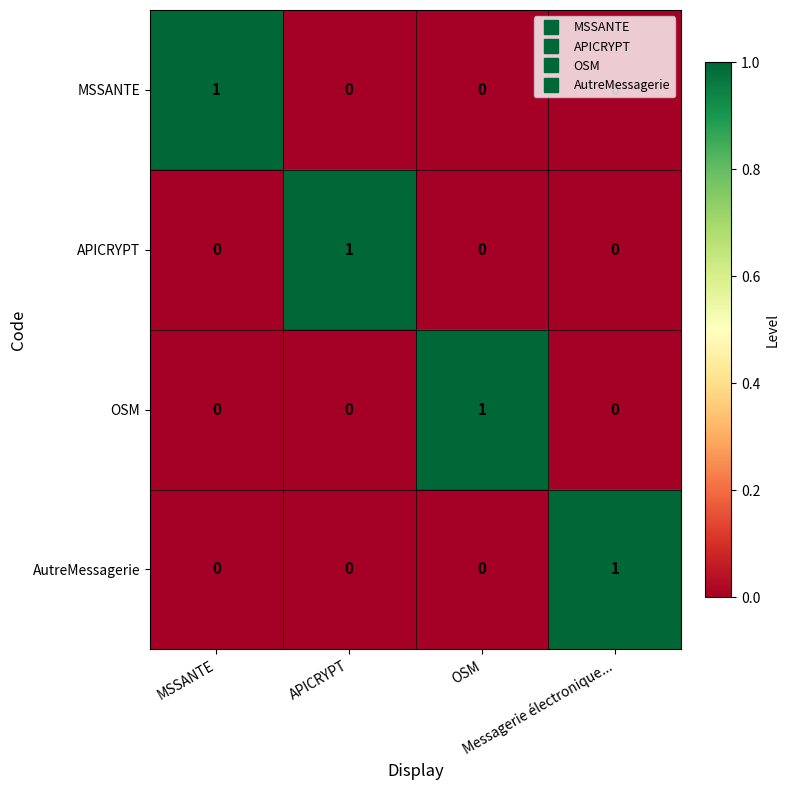

How many AutreMessagerie values are between 0 and 1?

4